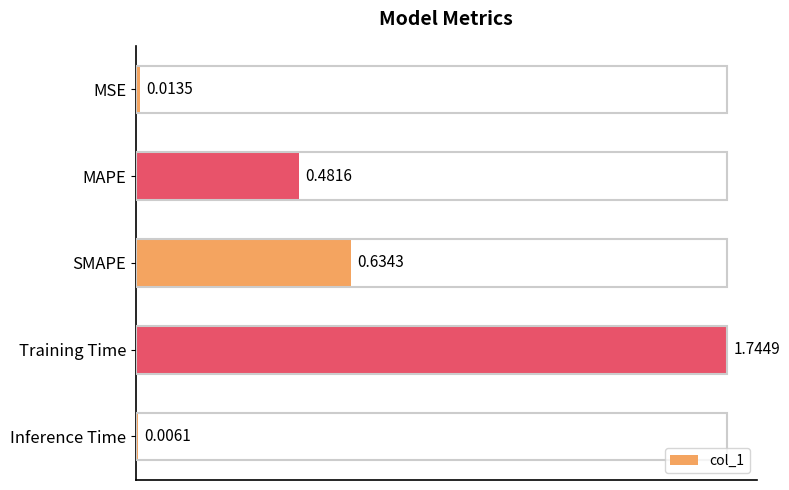

List the labels in order of value, largest first.

Training Time, SMAPE, MAPE, MSE, Inference Time